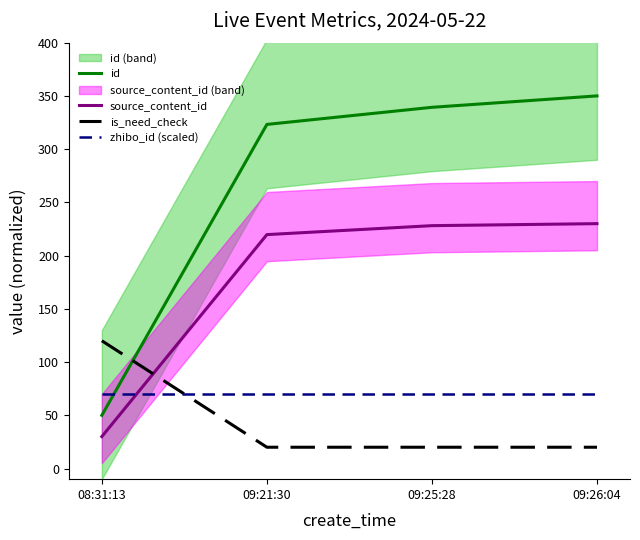

What is the total value across all series at 09:25:28?

657.4